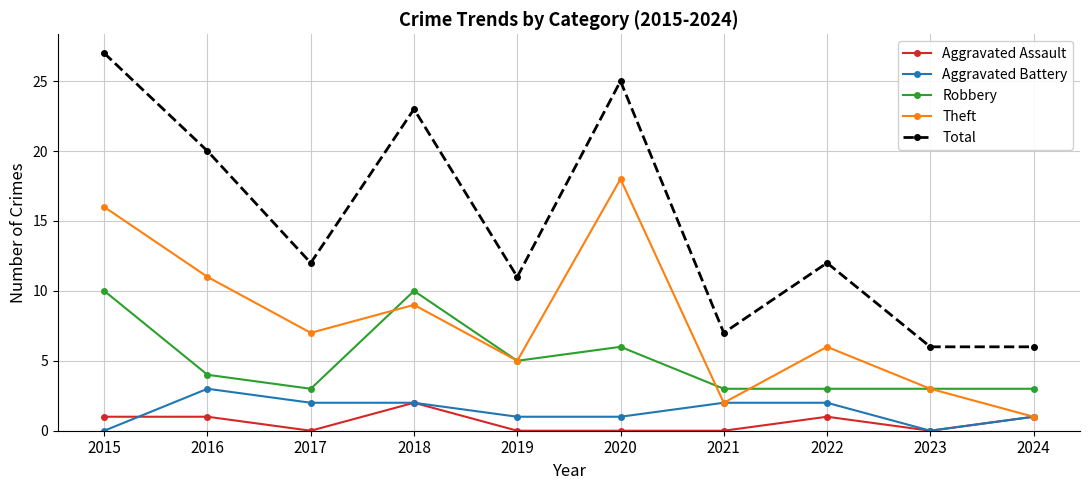

Is the value of Robbery at 2018 greater than the value of Theft at 2016?

No